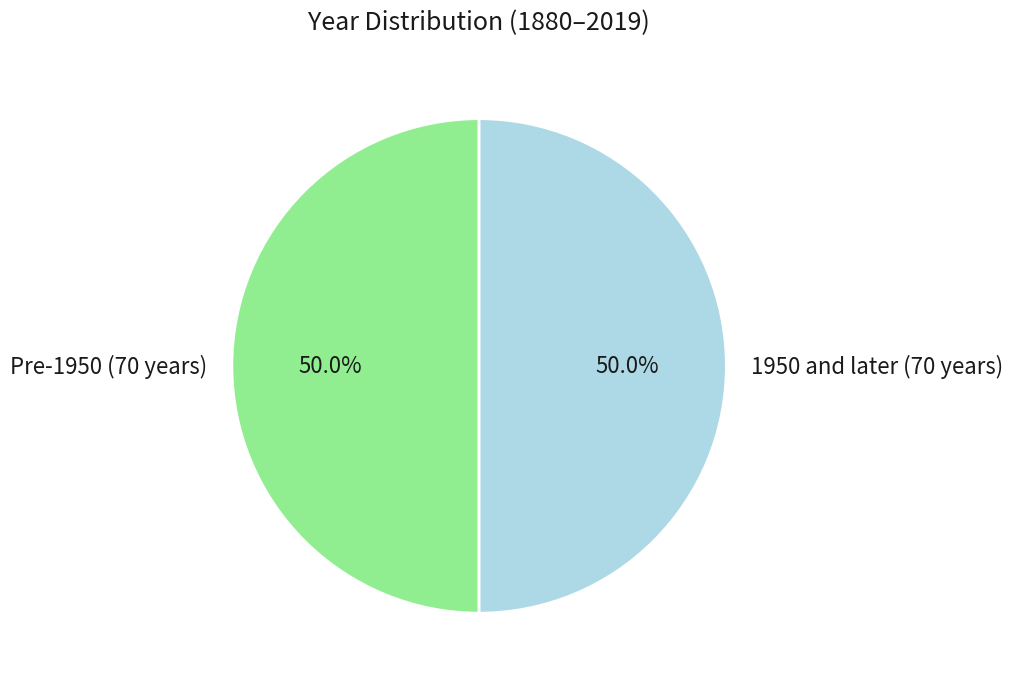

Approximately how many times larger is the value at 1950 and later (70 years) compared to Pre-1950 (70 years)?

1.0